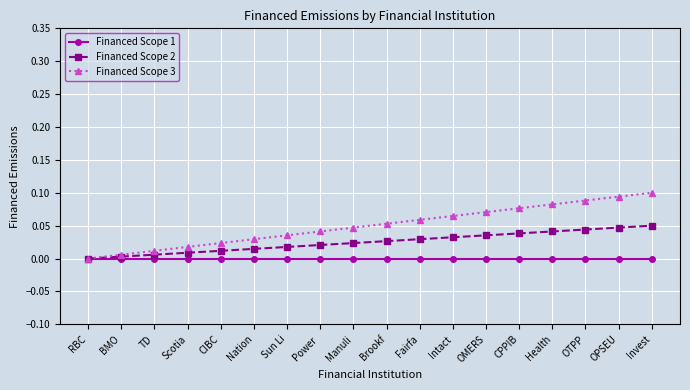

Which category has the highest value across all series?

Invest